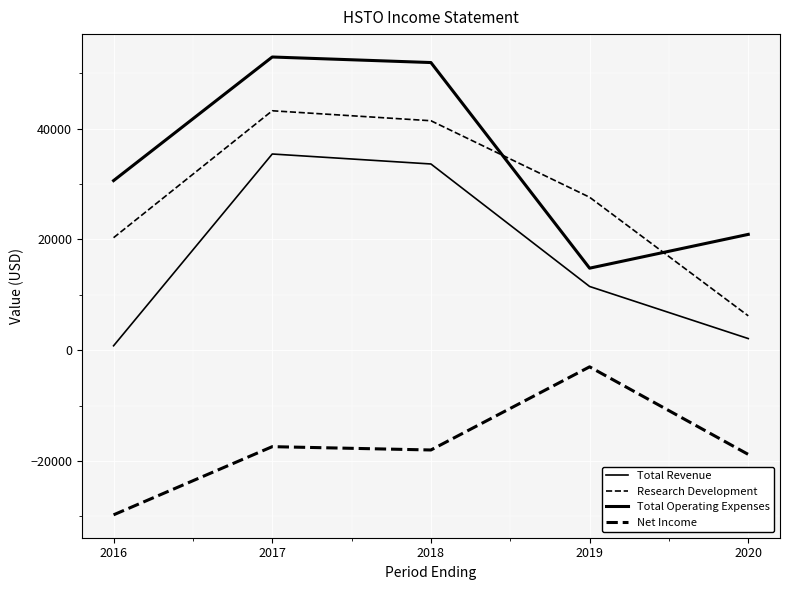

Does the chart display data point markers on the line(s)?

No